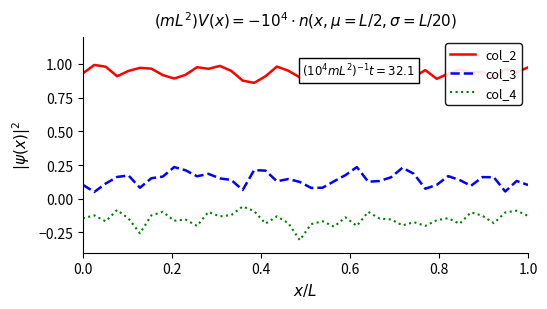

True or false: col_3 and col_4 cross at least once.

False